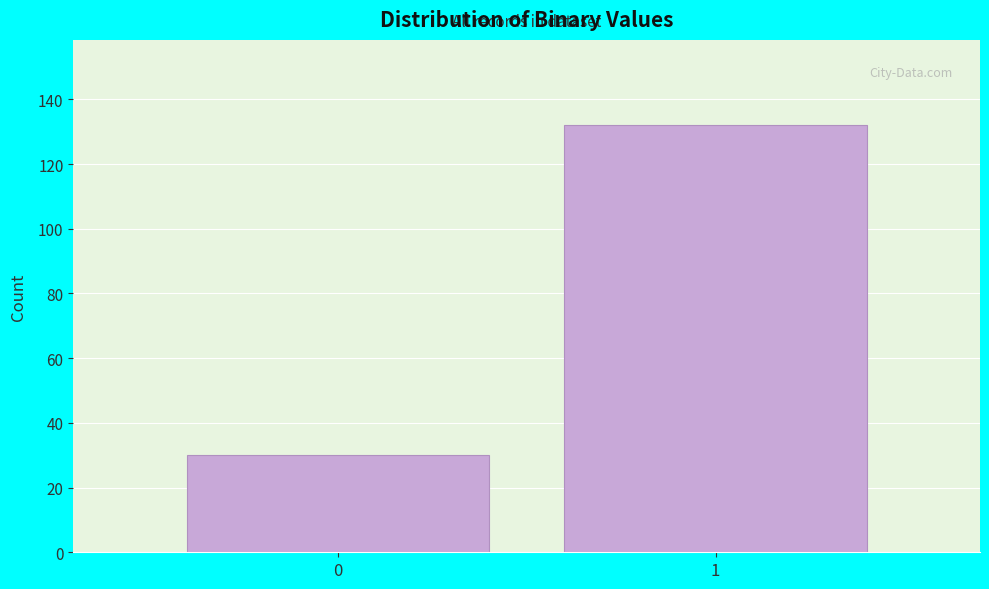

Reading left to right, list all the values displayed in this chart.

30	132